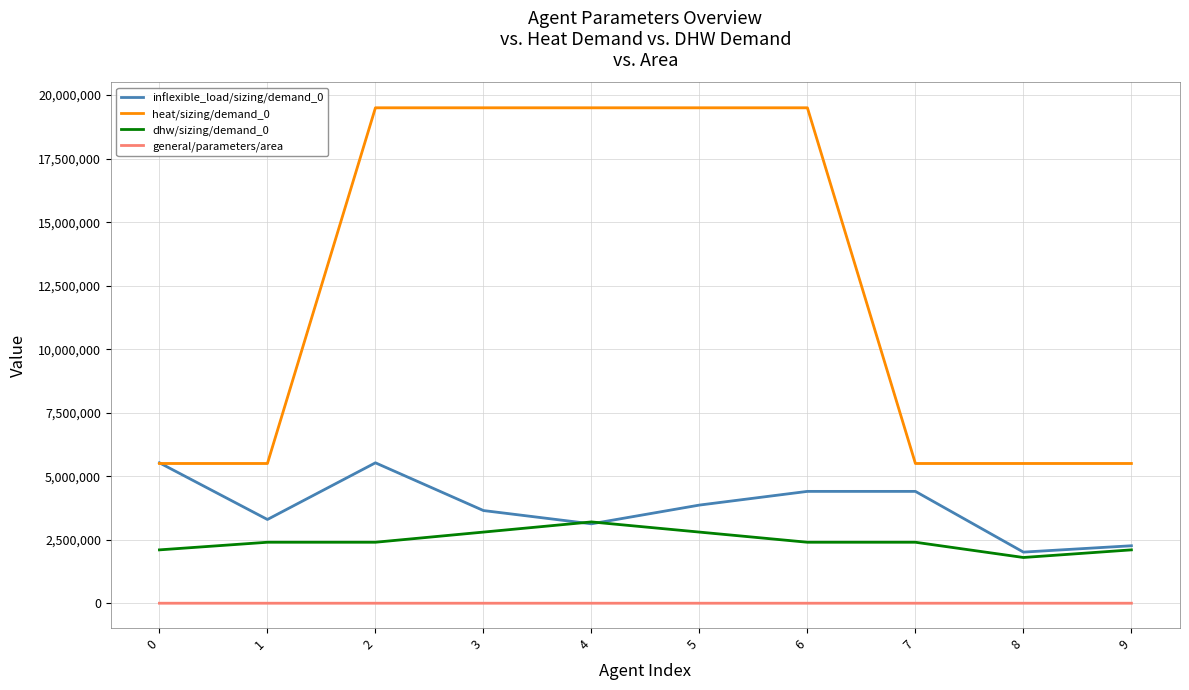

The dhw/sizing/demand_0 series shows 2400000 at 6. True or false?

True